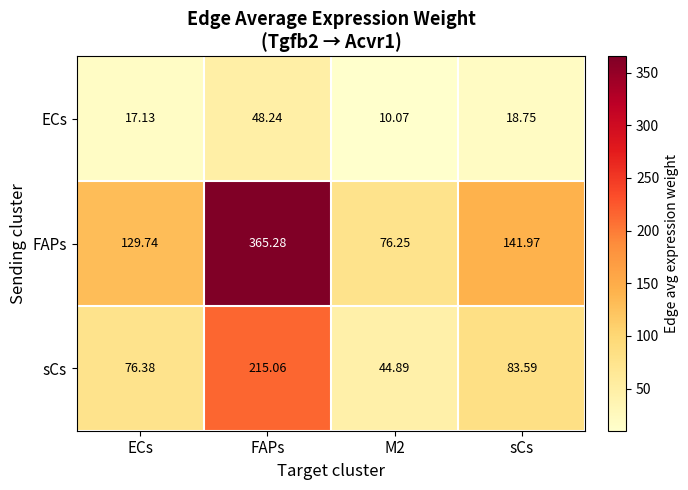

Where does the sCs series first go above 83?

FAPs